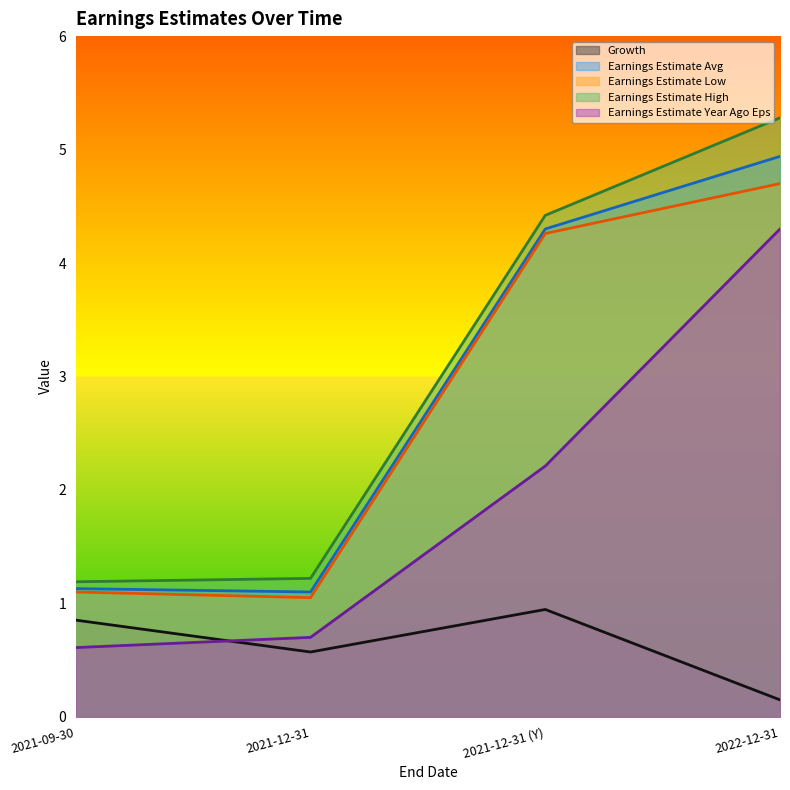

What is the difference between the maximum and minimum values in the Earnings Estimate Year Ago Eps series?

3.7